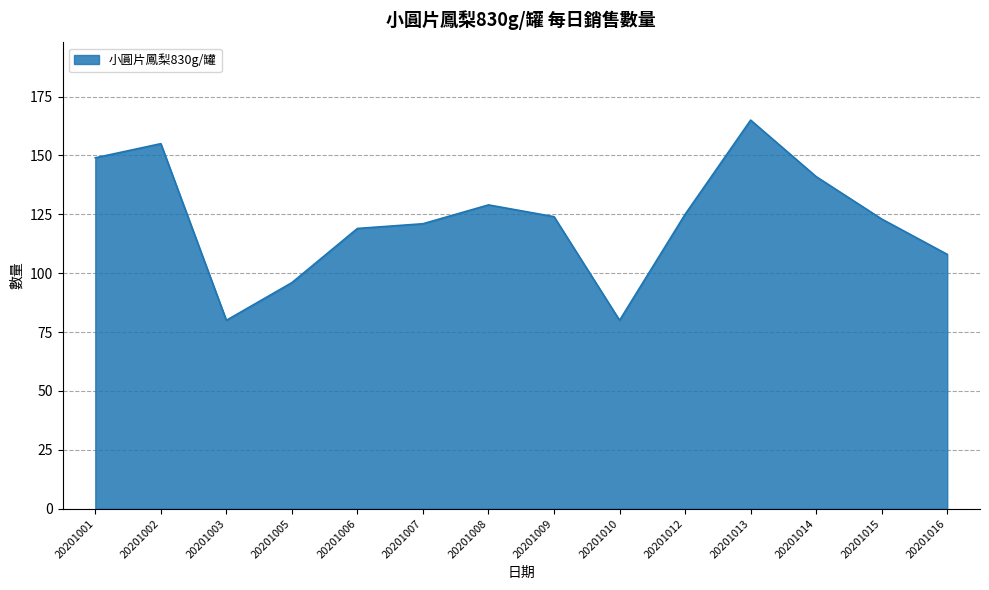

At which category does the chart reach its peak across all series?

20201013